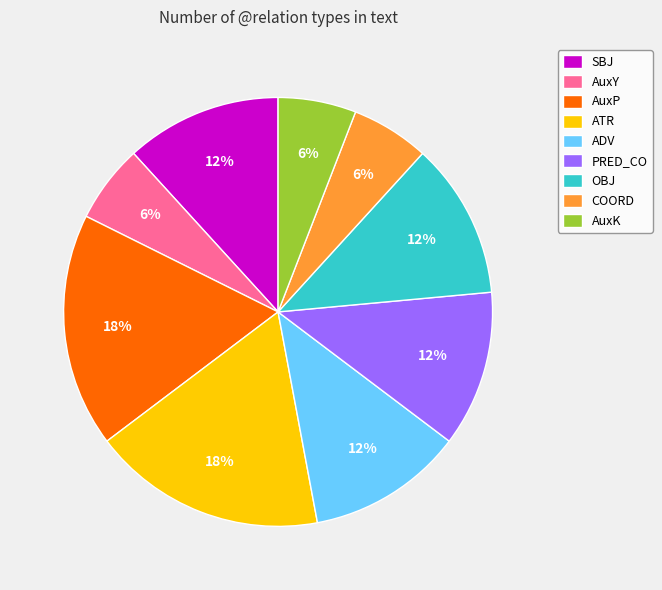

Is the sum of ATR and ADV greater than half?

No